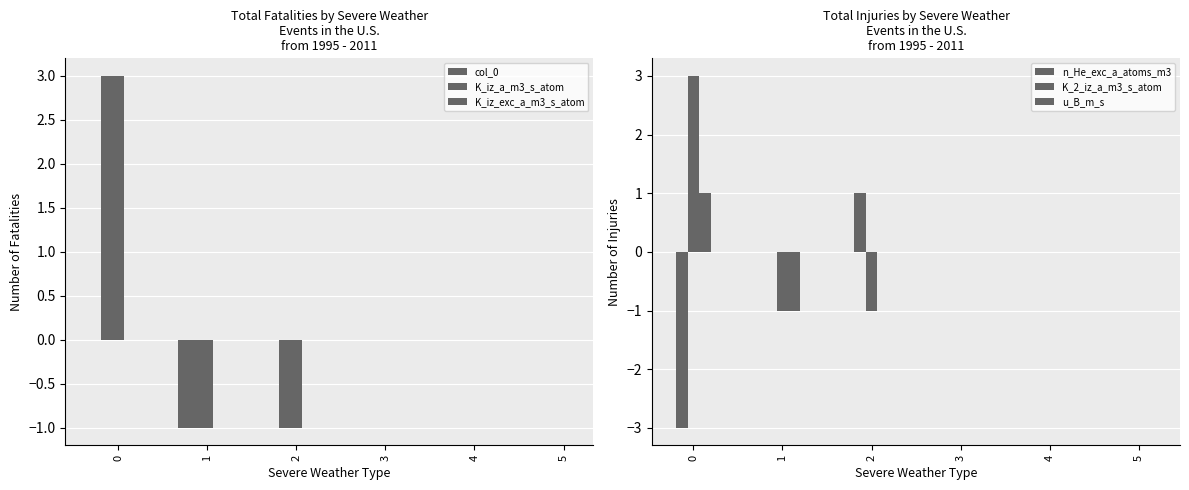

Reading left to right, what are all the values shown in this chart?

col_0: 0	-1	0	0	0	0
K_iz_a_m3_s_atom: 3	-1	-1	0	0	0
K_iz_exc_a_m3_s_atom: 3	-1	-1	0	0	0
n_He_exc_a_atoms_m3: -3	0	1	0	0	0
K_2_iz_a_m3_s_atom: 3	-1	-1	0	0	0
u_B_m_s: 1	-1	0	0	0	0